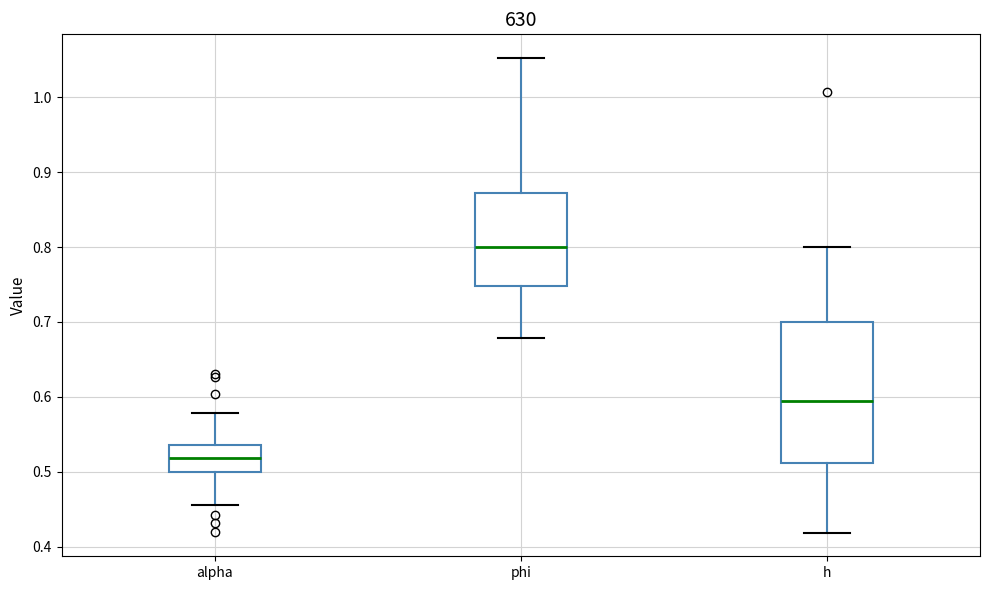

Reading left to right, read every box against the y-axis: the position of its median line, the range the box covers, and the ends of its whiskers. The values are not printed on the chart, so give them approximately, as read against the axis.

alpha: median 0.52, box 0.50 to 0.54, whiskers 0.46 to 0.58
phi: median 0.80, box 0.75 to 0.87, whiskers 0.68 to 1.05
h: median 0.59, box 0.51 to 0.70, whiskers 0.42 to 0.80